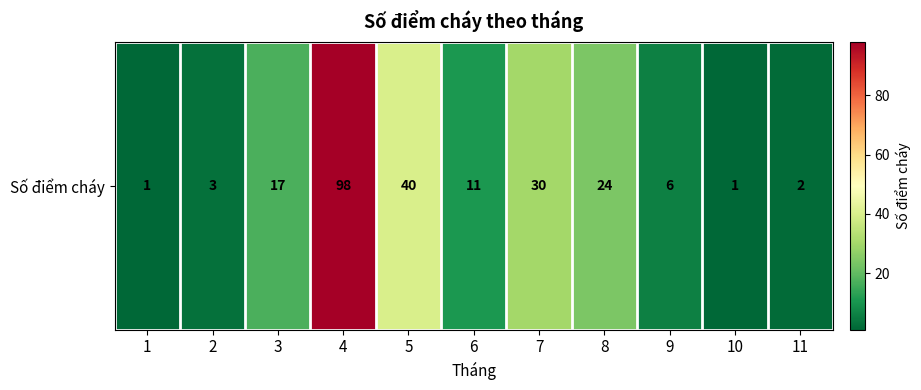

What is the minimum value shown in the chart?

1